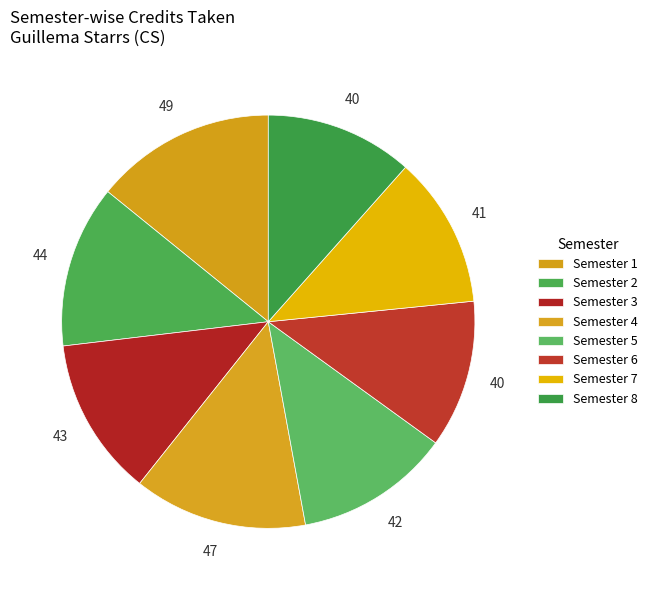

To the nearest percent, what percentage of the pie is Semester 4?

14%